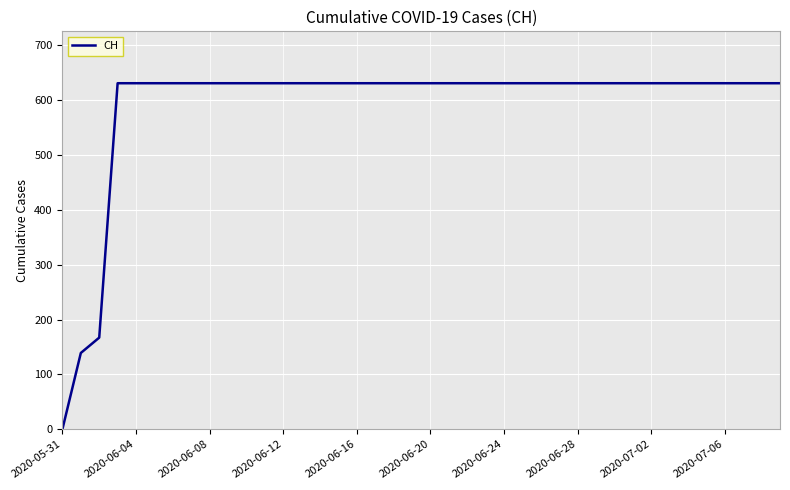

What is the greatest value displayed?

631